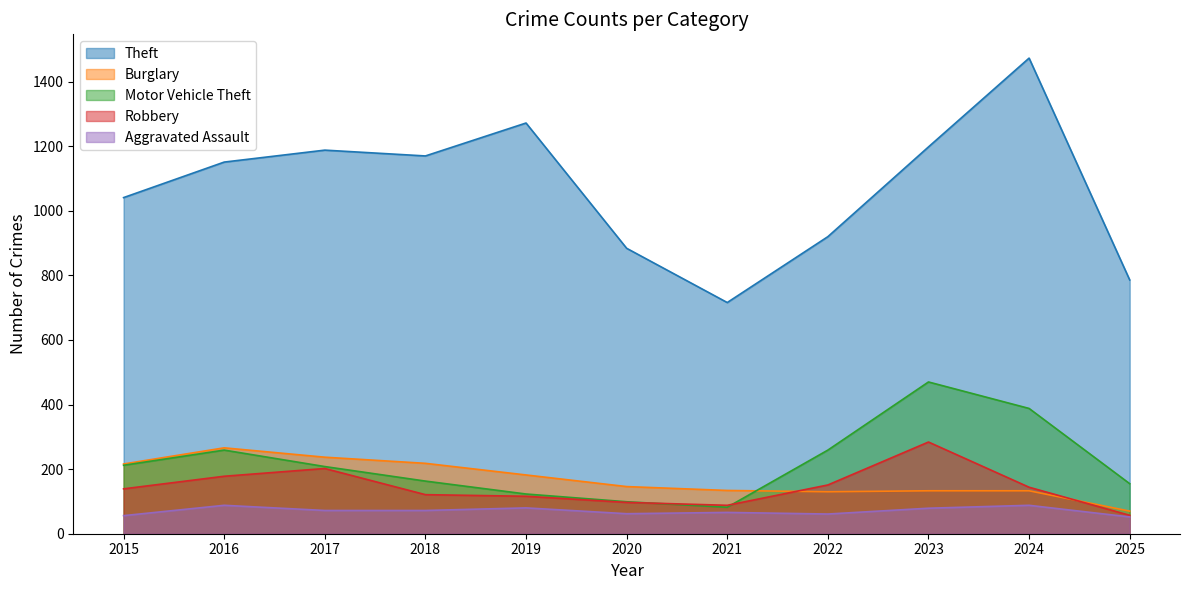

What is the difference between the maximum and minimum values in the Theft series?

757